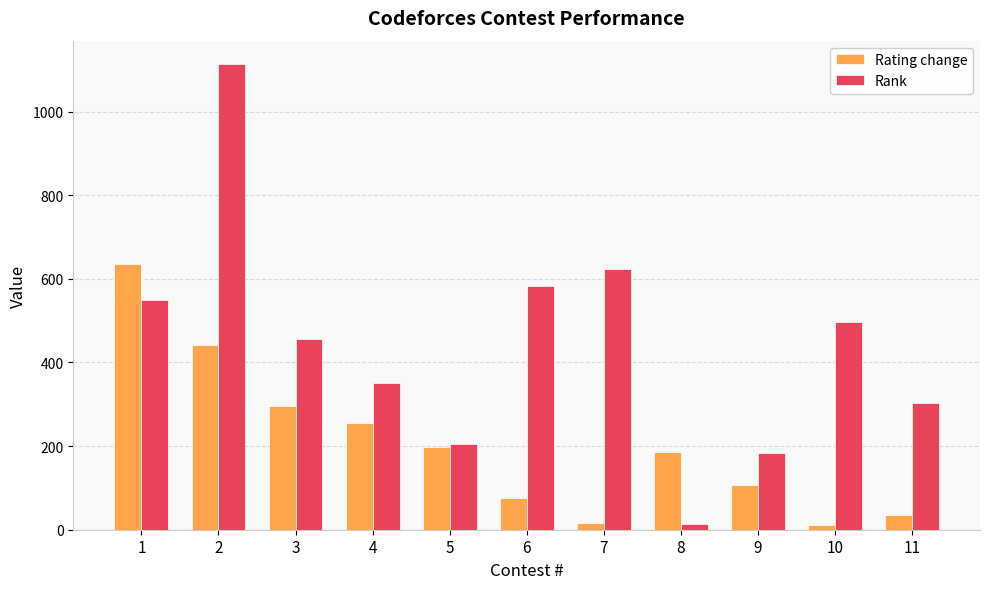

Which series changed the most between 1 and 6?

Rating change